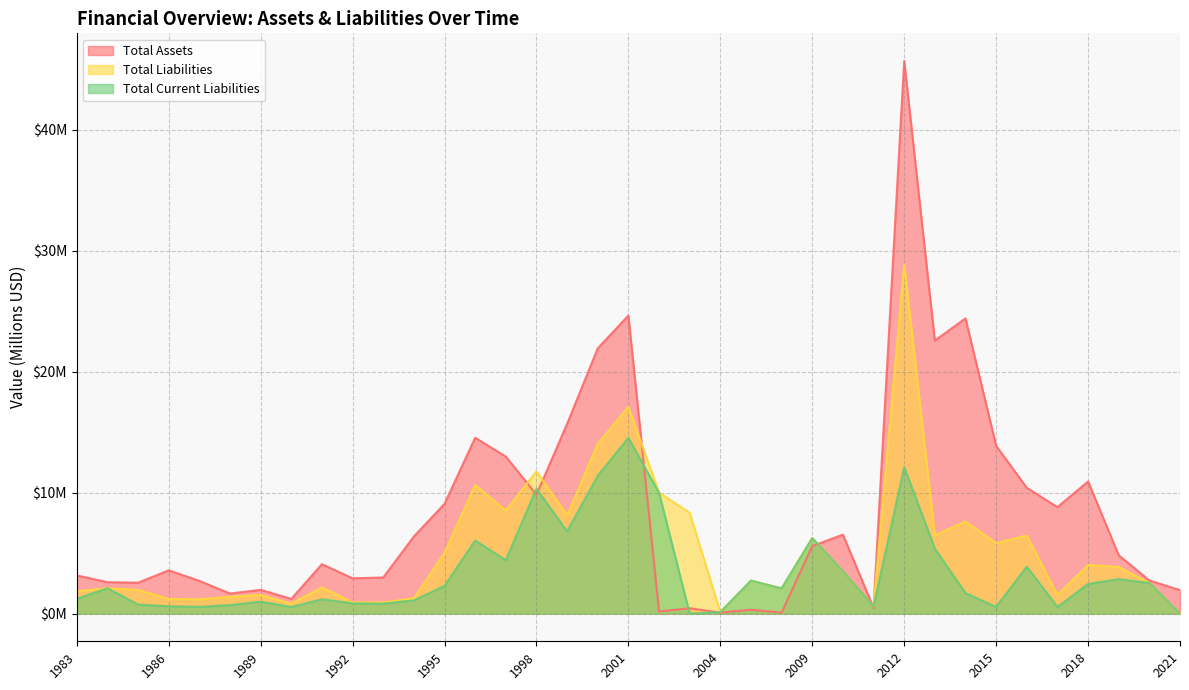

At 1987, list the series in order from largest to smallest.

Total Assets, Total Liabilities, Total Current Liabilities